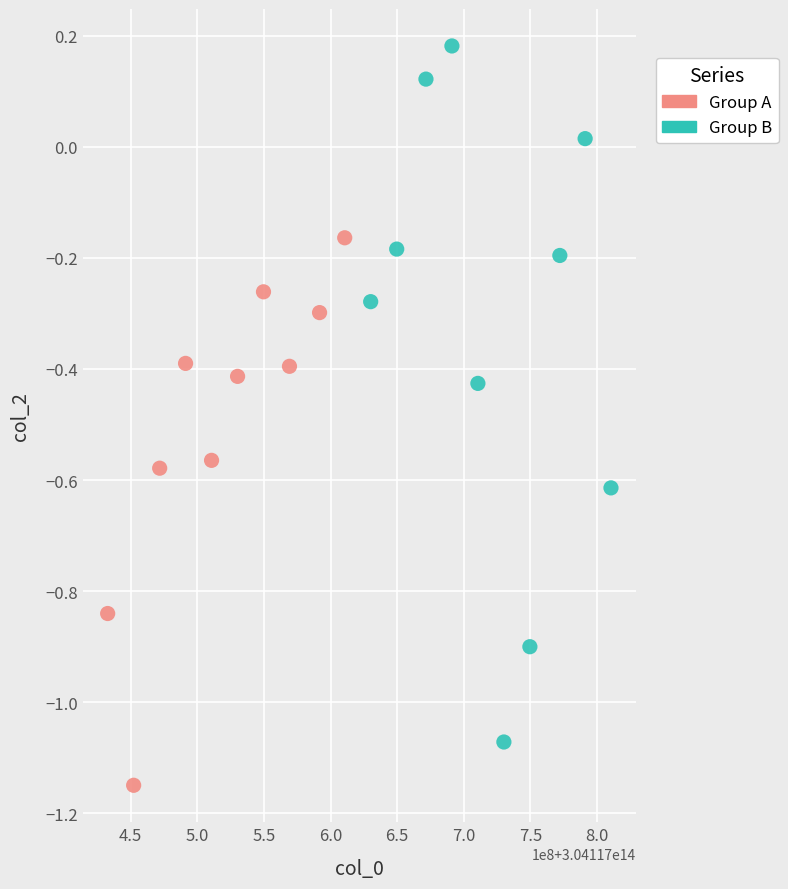

Which series reaches the maximum Y coordinate?

Group B